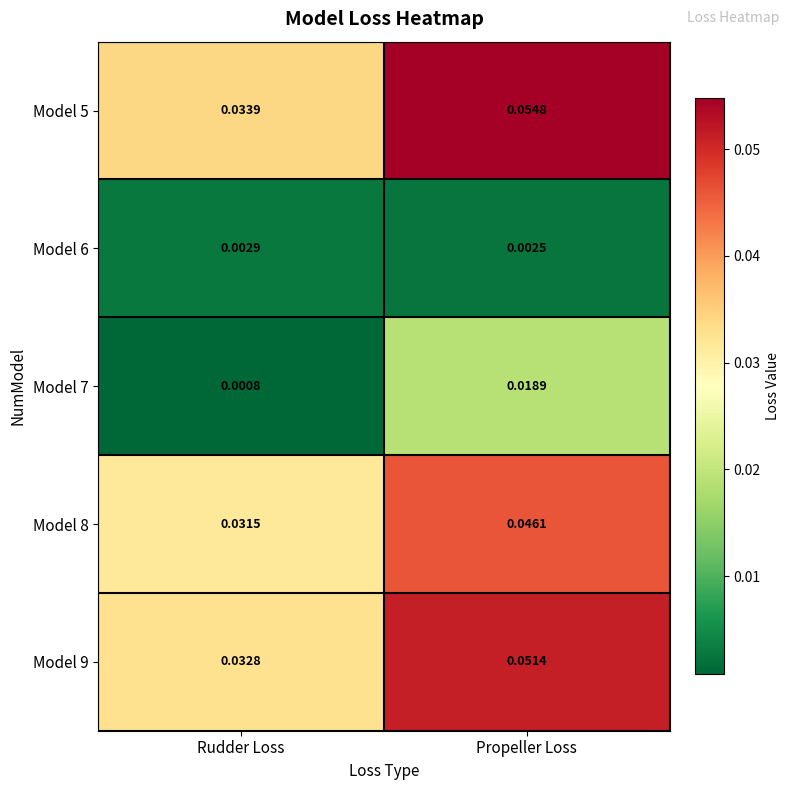

At which category is the sum across all series the highest?

Propeller Loss